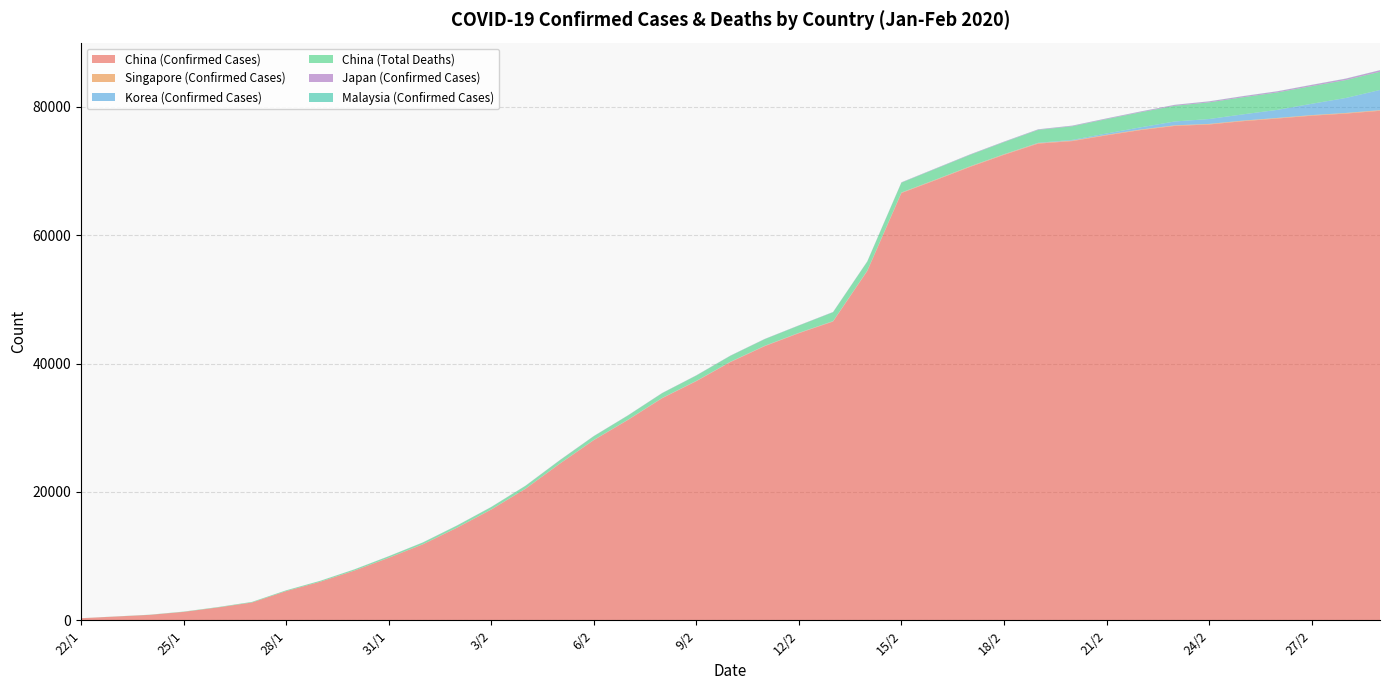

Reading left to right, extract all data points from this chart.

China (Confirmed Cases): 22/1=309	23/1=571	24/1=830	25/1=1297	26/1=1985	27/1=2761	28/1=4537	29/1=5997	30/1=7736	31/1=9720	1/2=11821	2/2=14411	3/2=17238	4/2=20471	5/2=24363	6/2=28060	7/2=31211	8/2=34598	9/2=37251	10/2=40235	11/2=42708	12/2=44730	13/2=46550	14/2=54406	15/2=66576	16/2=68584	17/2=70635	18/2=72528	19/2=74280	20/2=74675	21/2=75569	22/2=76392	23/2=77042	24/2=77262	25/2=77780	26/2=78191	27/2=78630	28/2=78961	29/2=79394
Singapore (Confirmed Cases): 22/1=0	23/1=0	24/1=1	25/1=3	26/1=4	27/1=4	28/1=7	29/1=7	30/1=10	31/1=13	1/2=16	2/2=18	3/2=18	4/2=18	5/2=24	6/2=28	7/2=30	8/2=33	9/2=40	10/2=43	11/2=45	12/2=47	13/2=50	14/2=58	15/2=67	16/2=72	17/2=75	18/2=77	19/2=81	20/2=84	21/2=85	22/2=86	23/2=89	24/2=89	25/2=90	26/2=91	27/2=93	28/2=96	29/2=98
Korea (Confirmed Cases): 22/1=1	23/1=1	24/1=2	25/1=2	26/1=2	27/1=4	28/1=4	29/1=4	30/1=4	31/1=11	1/2=12	2/2=15	3/2=15	4/2=16	5/2=18	6/2=23	7/2=24	8/2=24	9/2=27	10/2=27	11/2=28	12/2=28	13/2=28	14/2=28	15/2=28	16/2=29	17/2=30	18/2=31	19/2=51	20/2=104	21/2=204	22/2=346	23/2=602	24/2=763	25/2=977	26/2=1261	27/2=1766	28/2=2337	29/2=3150
China (Total Deaths): 22/1=6	23/1=17	24/1=25	25/1=41	26/1=56	27/1=80	28/1=106	29/1=132	30/1=170	31/1=213	1/2=259	2/2=304	3/2=361	4/2=425	5/2=491	6/2=564	7/2=637	8/2=723	9/2=812	10/2=909	11/2=1017	12/2=1114	13/2=1368	14/2=1381	15/2=1524	16/2=1666	17/2=1772	18/2=1870	19/2=2006	20/2=2121	21/2=2239	22/2=2348	23/2=2445	24/2=2595	25/2=2666	26/2=2718	27/2=2747	28/2=2791	29/2=2838
Japan (Confirmed Cases): 22/1=1	23/1=1	24/1=1	25/1=3	26/1=3	27/1=4	28/1=6	29/1=7	30/1=11	31/1=14	1/2=17	2/2=20	3/2=20	4/2=20	5/2=33	6/2=25	7/2=25	8/2=25	9/2=26	10/2=26	11/2=26	12/2=28	13/2=29	14/2=33	15/2=41	16/2=53	17/2=59	18/2=65	19/2=73	20/2=85	21/2=93	22/2=105	23/2=132	24/2=144	25/2=157	26/2=164	27/2=186	28/2=210	29/2=230
Malaysia (Confirmed Cases): 22/1=0	23/1=0	24/1=0	25/1=0	26/1=0	27/1=3	28/1=4	29/1=4	30/1=7	31/1=8	1/2=8	2/2=8	3/2=8	4/2=10	5/2=10	6/2=12	7/2=14	8/2=15	9/2=17	10/2=18	11/2=18	12/2=18	13/2=18	14/2=19	15/2=21	16/2=22	17/2=22	18/2=22	19/2=22	20/2=22	21/2=22	22/2=22	23/2=22	24/2=22	25/2=22	26/2=22	27/2=22	28/2=24	29/2=24